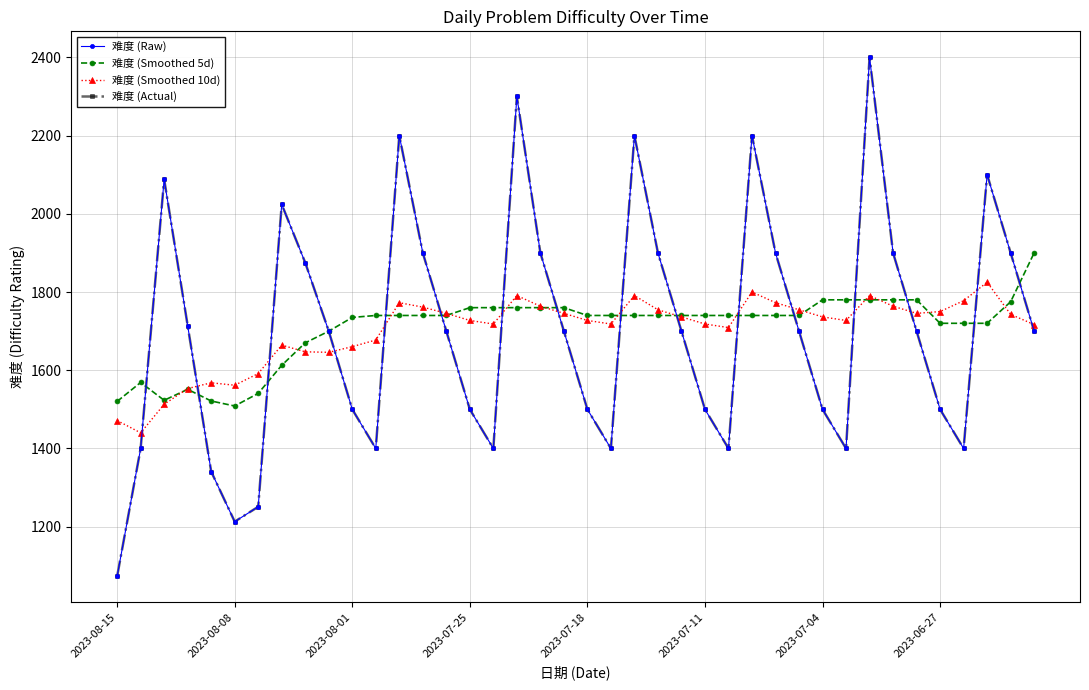

How many lines are shown in the chart?

4